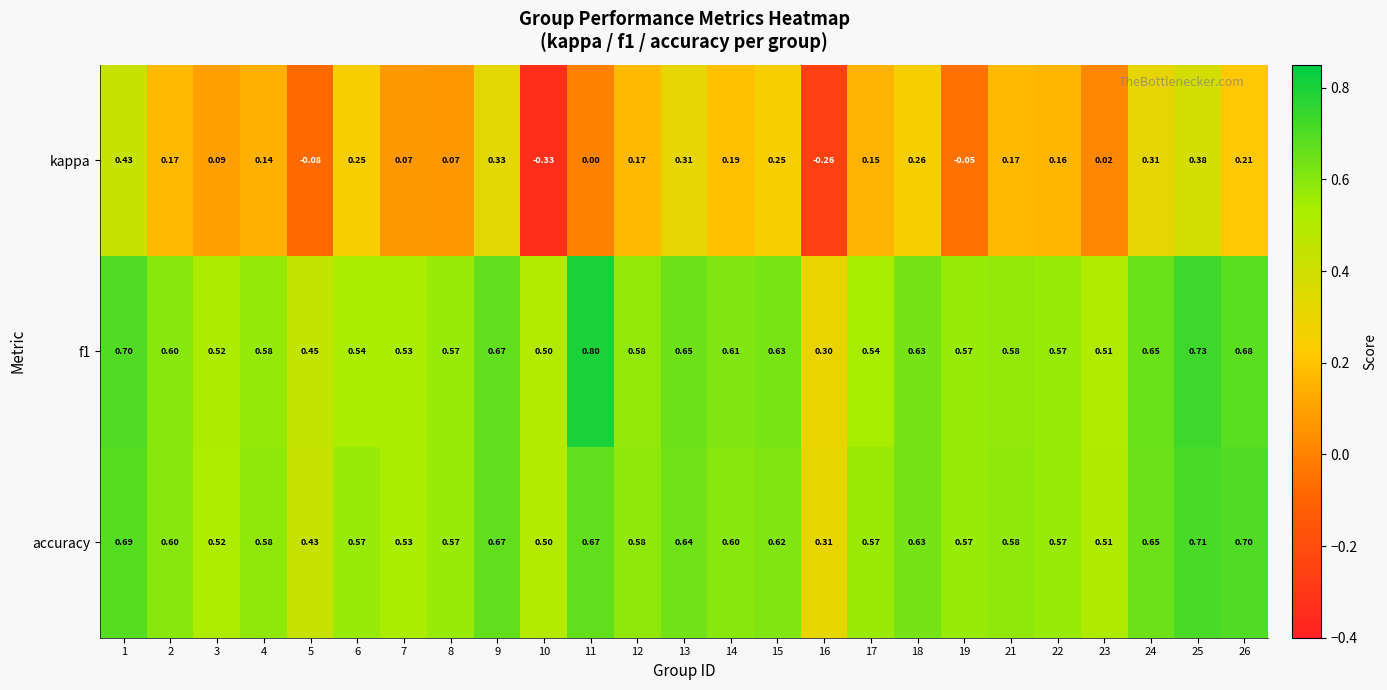

How many data points does each series have?

25